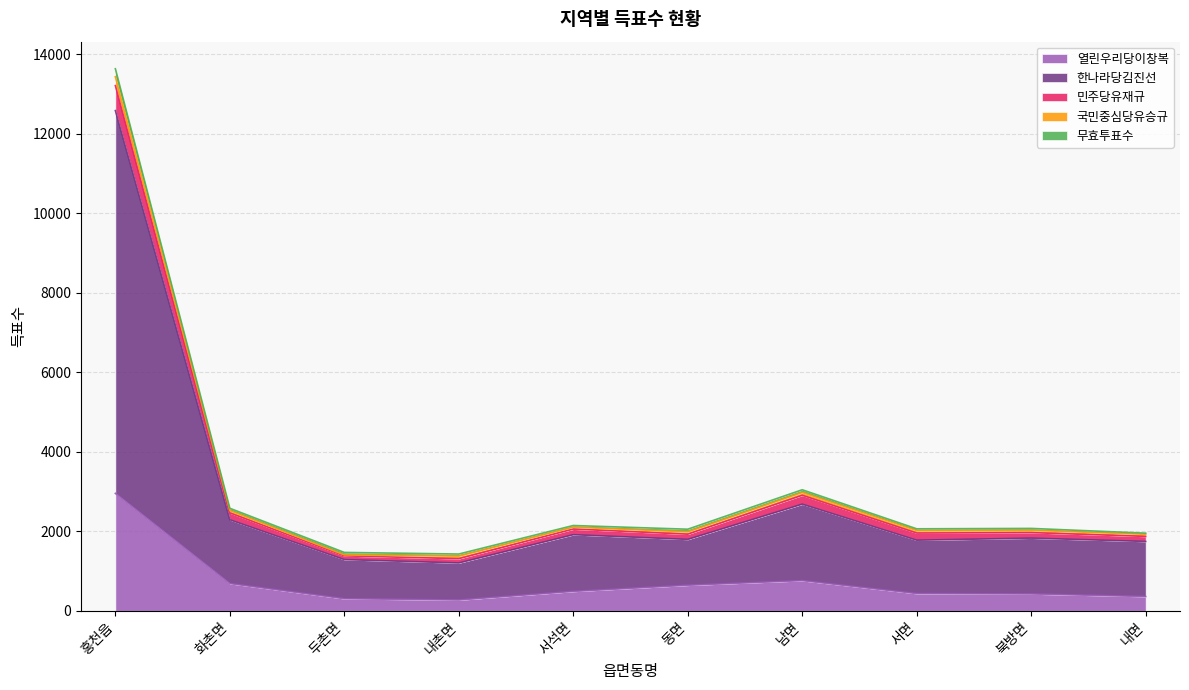

At which category is the sum across all series the highest?

홍천읍